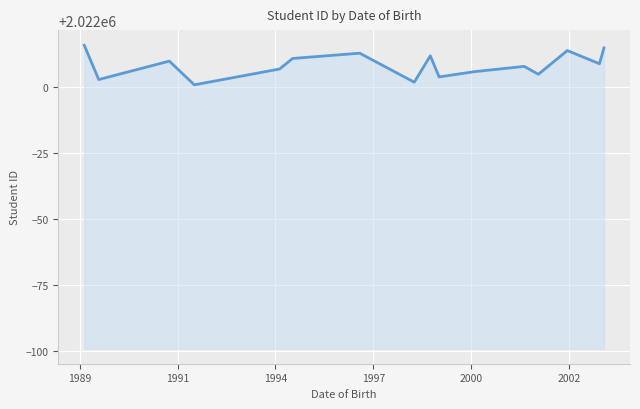

What is the difference between the maximum and minimum values?

15